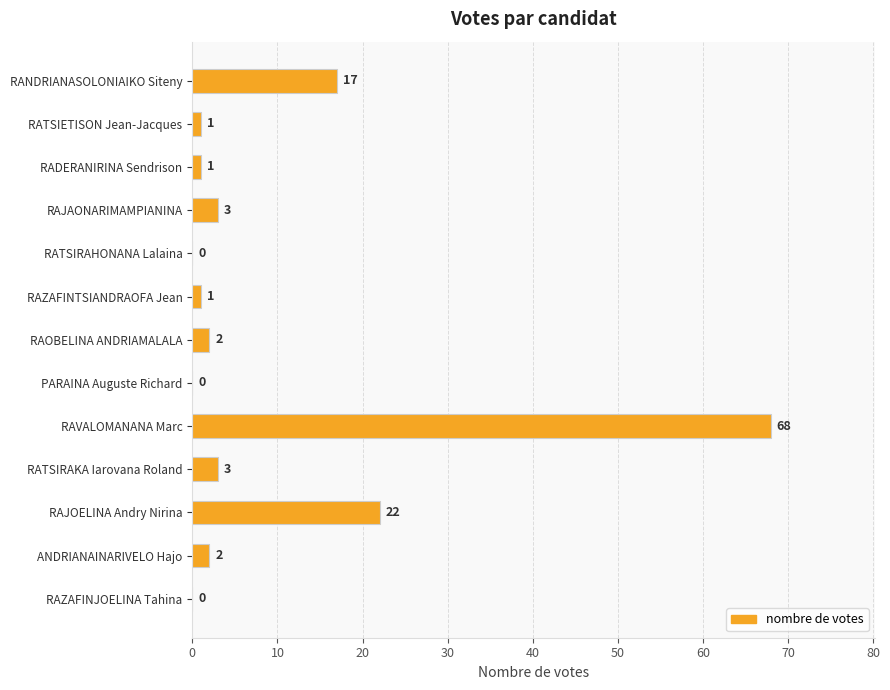

At which label is the value closest to 34?

RAJOELINA Andry Nirina